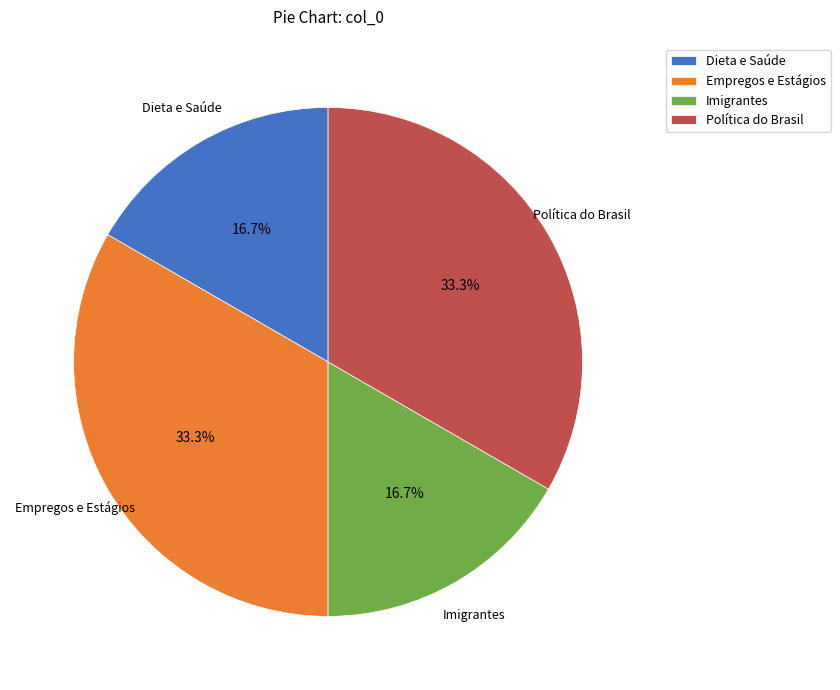

What percentage is NOT represented by Dieta e Saúde?

83.3%